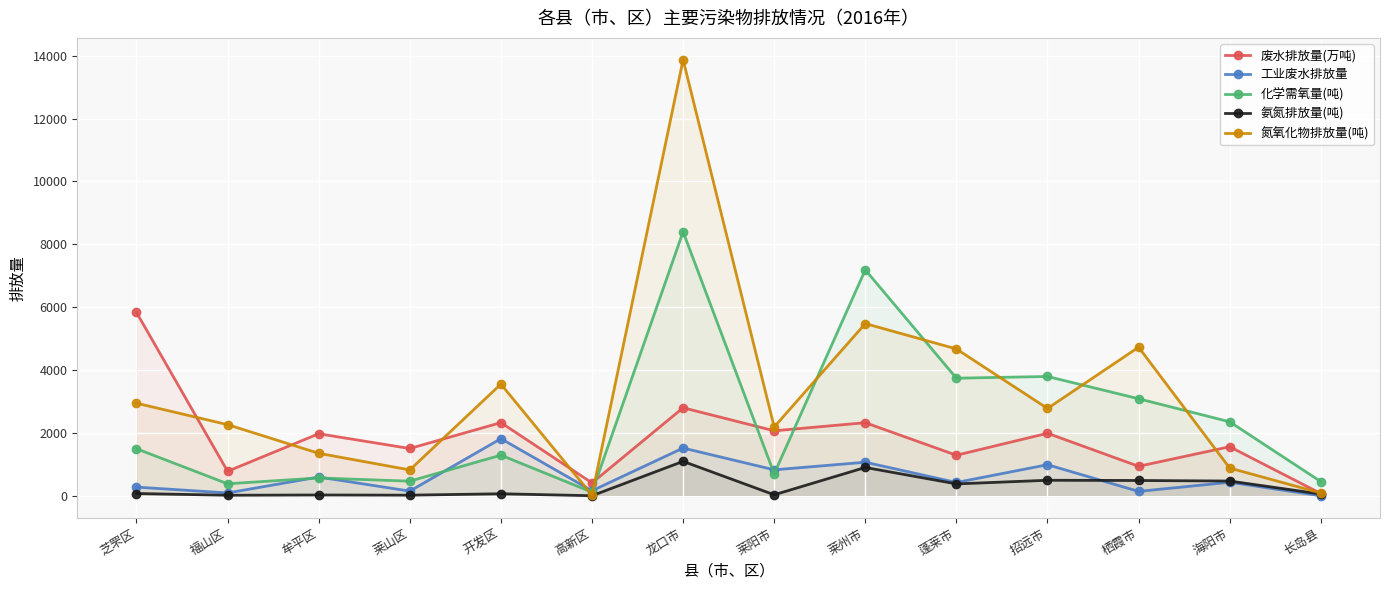

Which series has the widest spread of values?

氮氧化物排放量(吨)